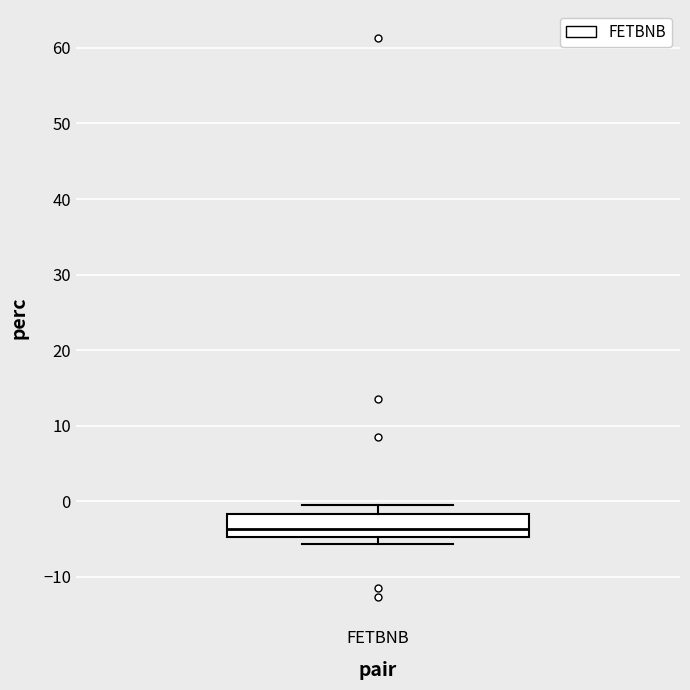

Where is the upper edge of the box for FETBNB on the y-axis? The values are not printed on the chart, so give them approximately, as read against the axis.

-2